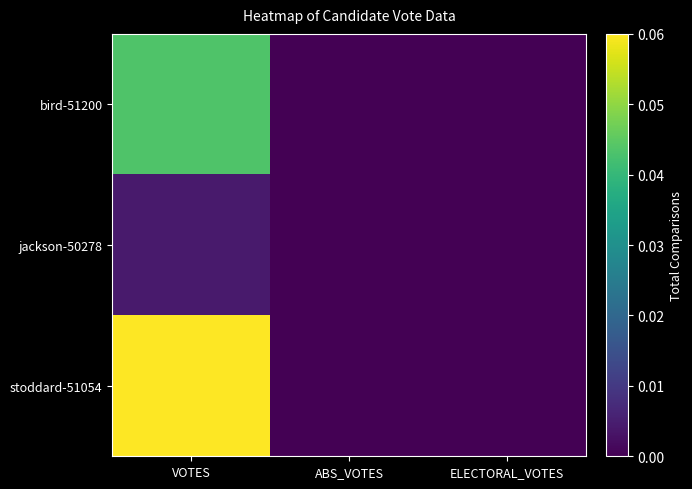

Which series has the largest total across all categories?

stoddard-51054